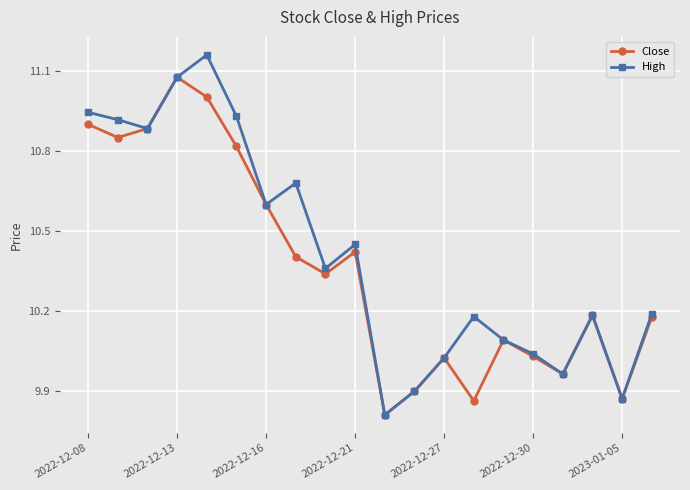

Which series has the largest range (max minus min)?

High